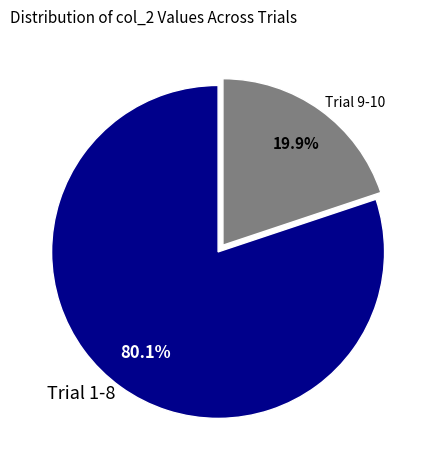

What percentage is NOT represented by Trial 9-10?

80.1%